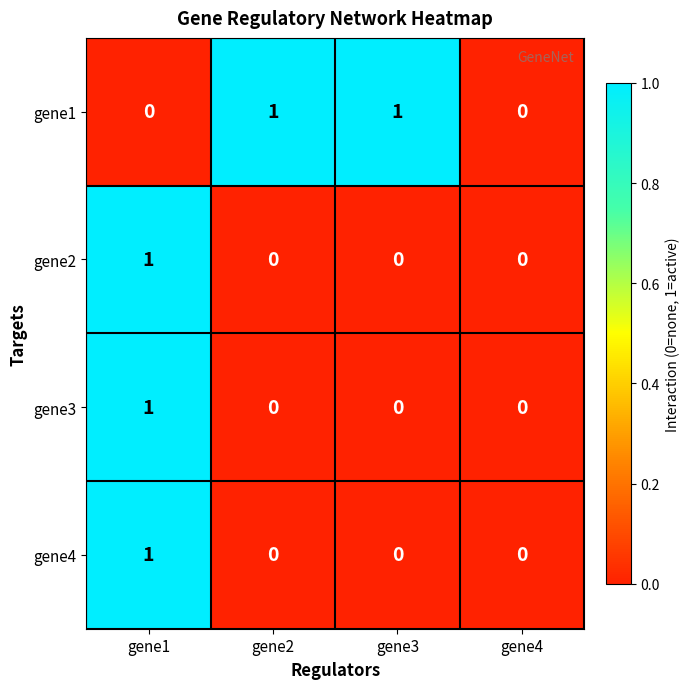

The gene4 series shows 1 at gene2. True or false?

False